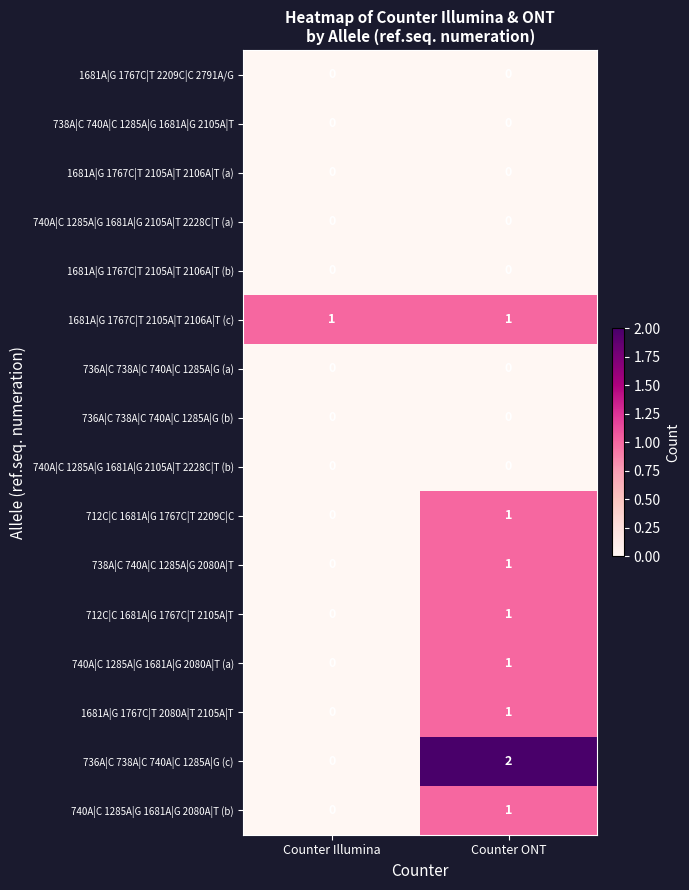

At which category is the sum across all series the highest?

Counter ONT